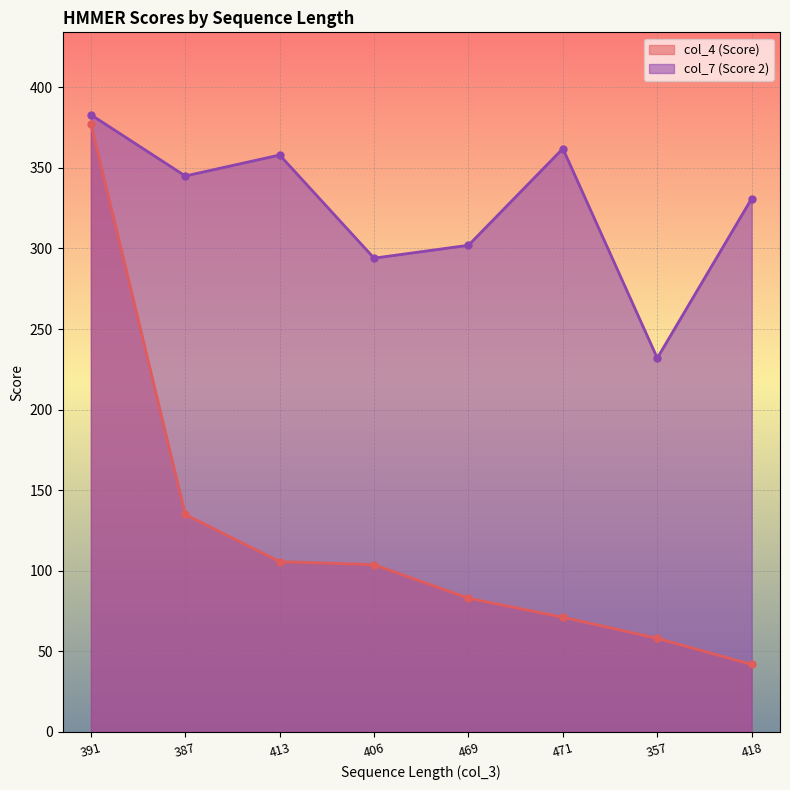

Which label corresponds to the smallest value in the chart?

418